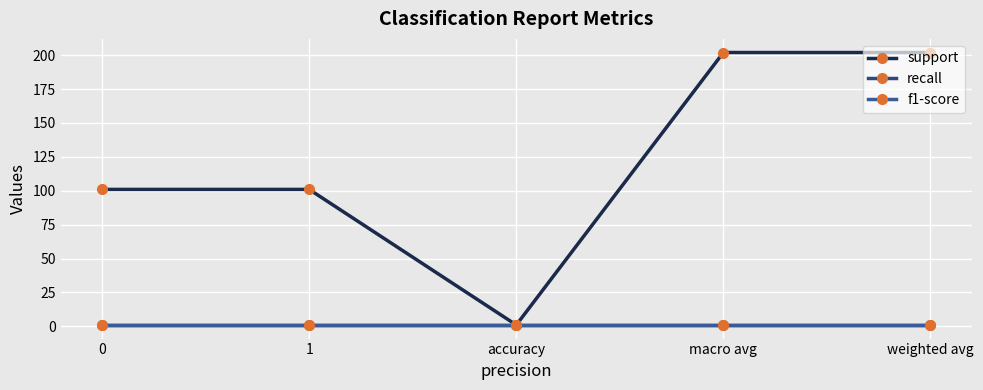

What is the value of the recall point at the 2nd from the left?

1